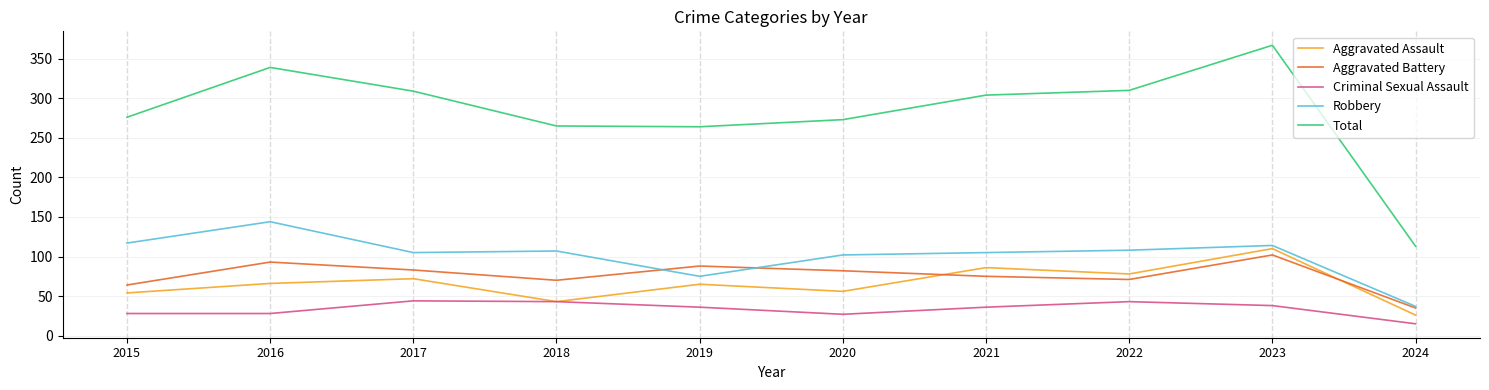

Which category has the lowest value in the Aggravated Assault series?

2024